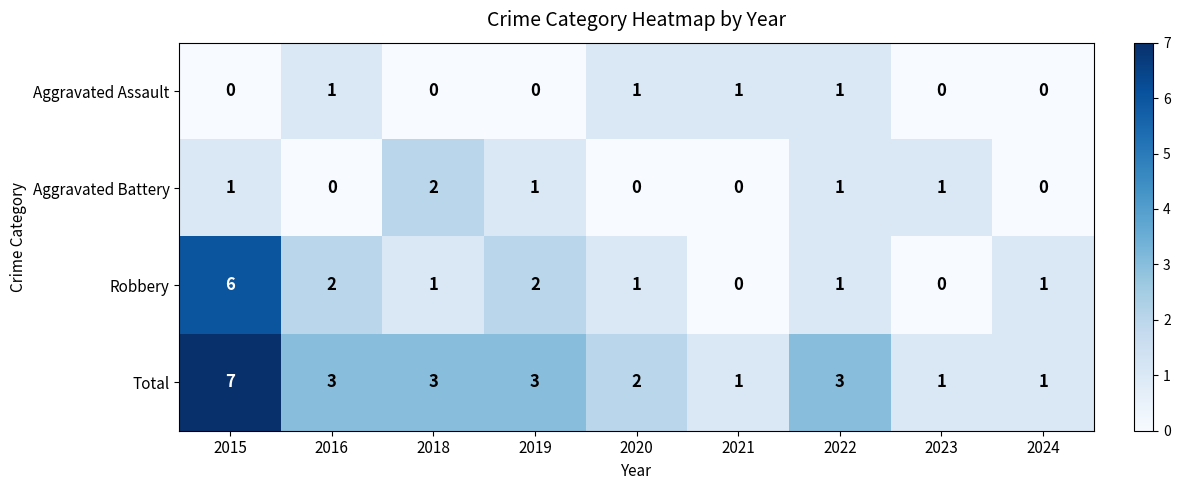

What is the maximum value for Robbery?

6